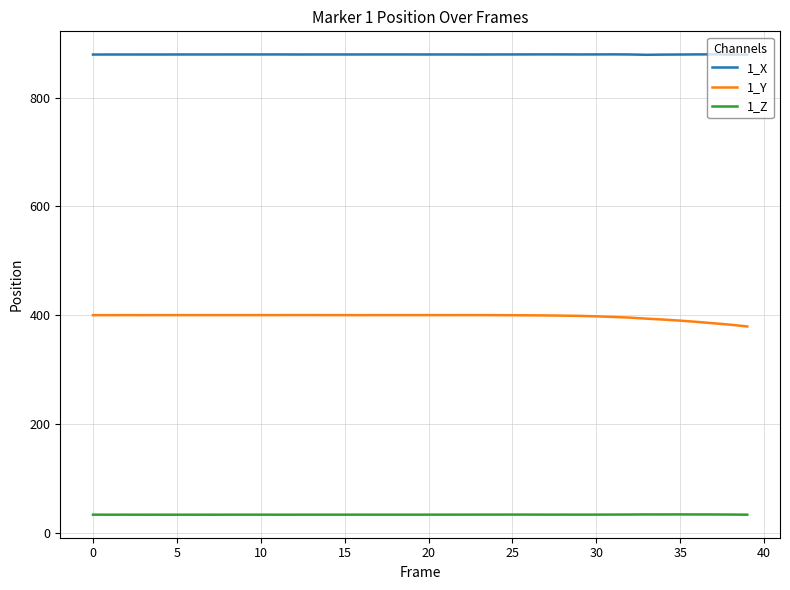

True or false: 1_X and 1_Y intersect in this chart.

False